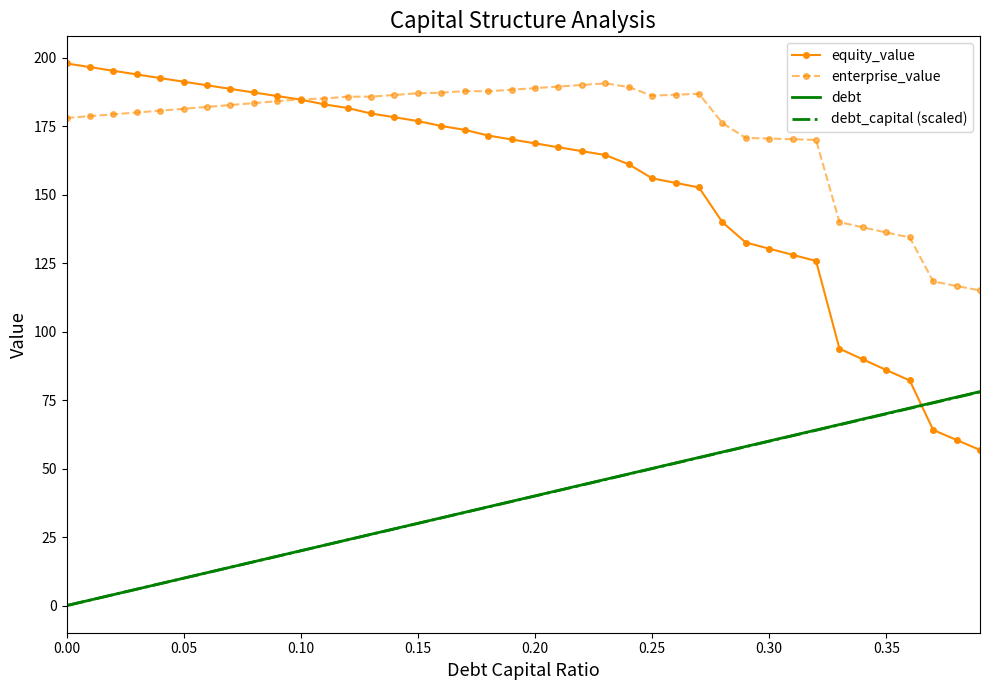

Which series has the largest range (max minus min)?

equity_value